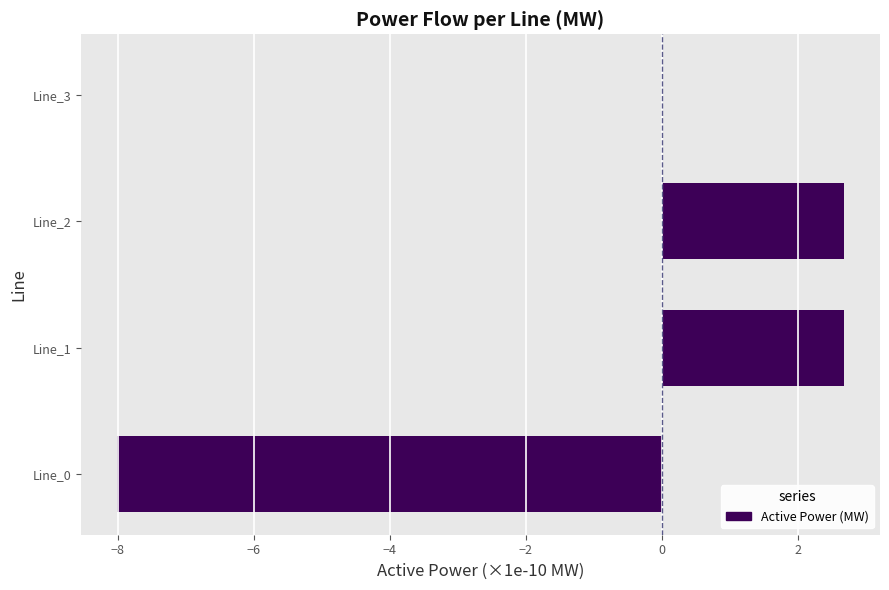

What is the greatest value displayed?

2.7